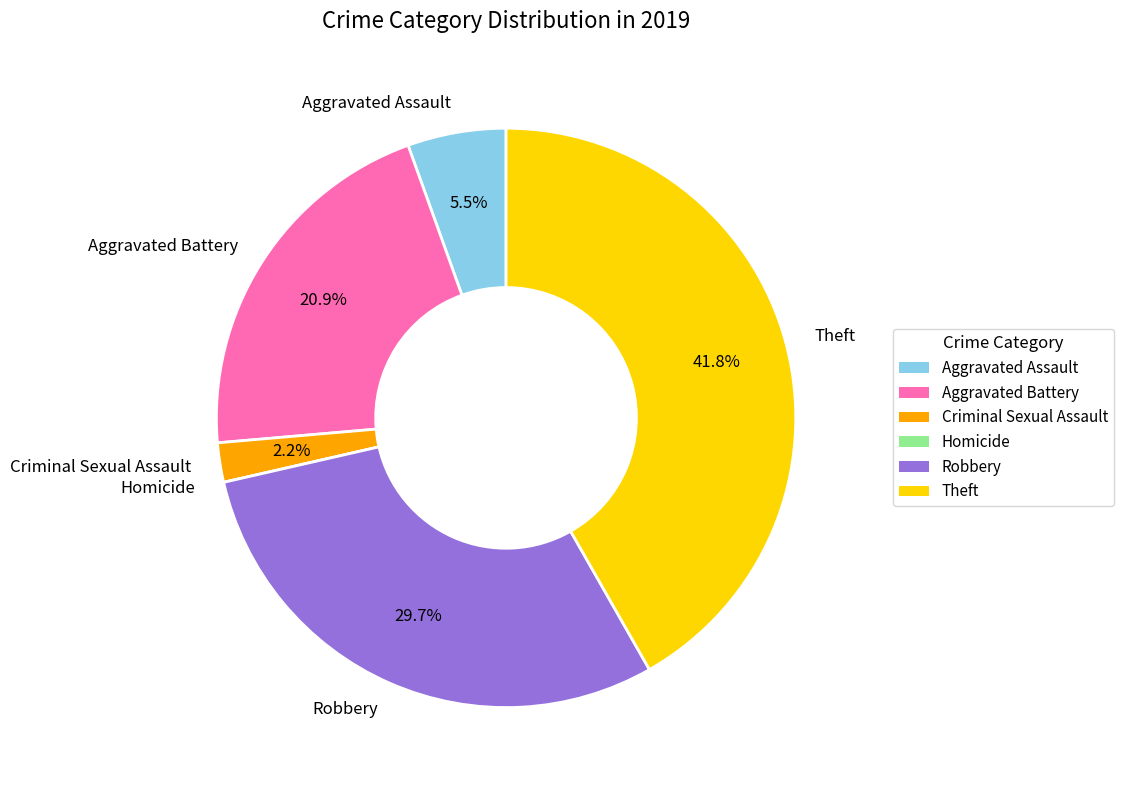

Which slice is the largest?

Theft